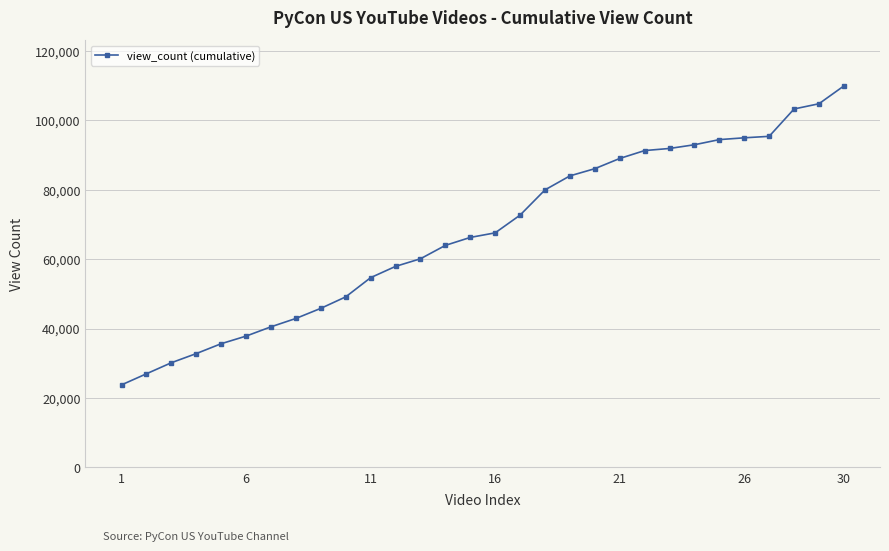

What is the sum of all values?

2026712